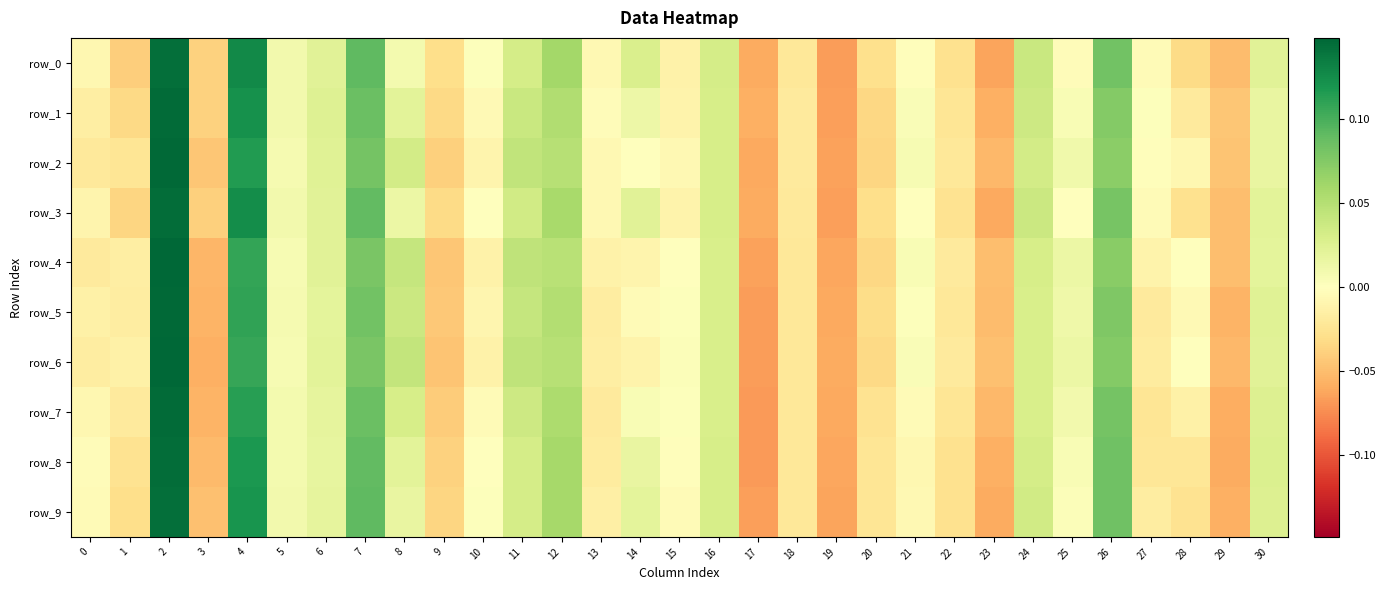

At which label is row_9 closest to 0?

10